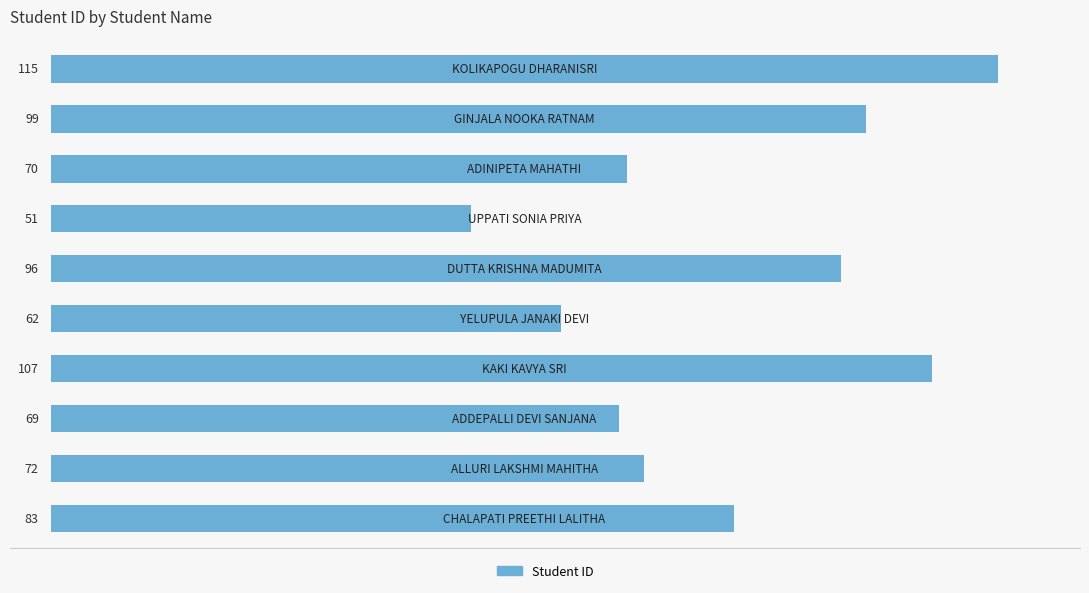

What is the maximum value shown in the chart?

115